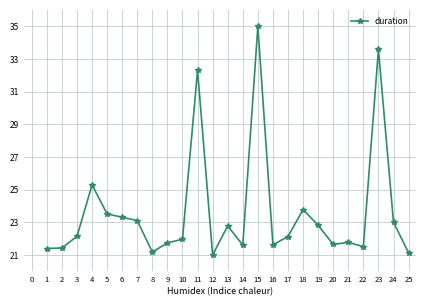

The value at 1 is 21.4. True or false?

True